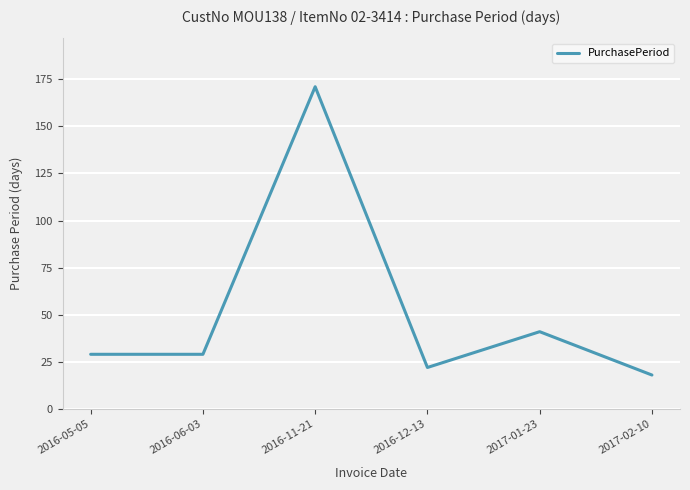

True or false: the data shows 29 at 2016-06-03.

True